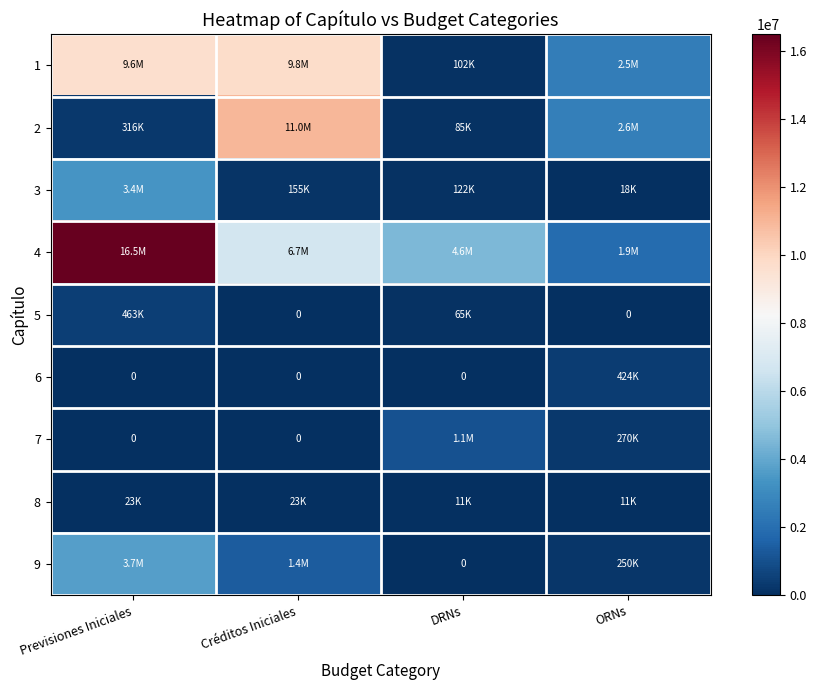

At which label does 6 reach its peak?

ORNs